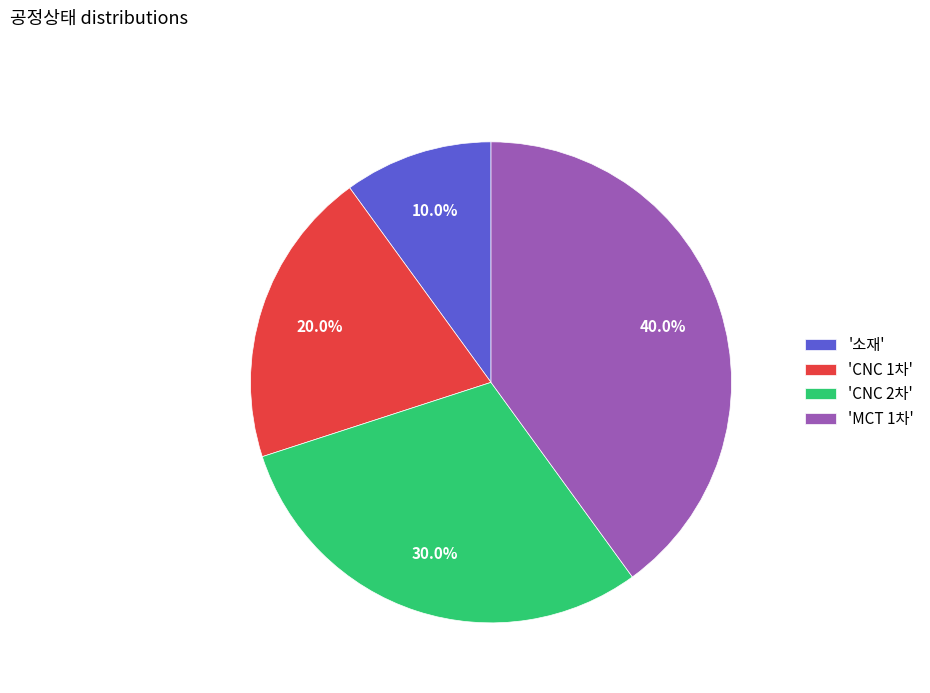

What is the largest slice in the pie chart?

'MCT 1차'